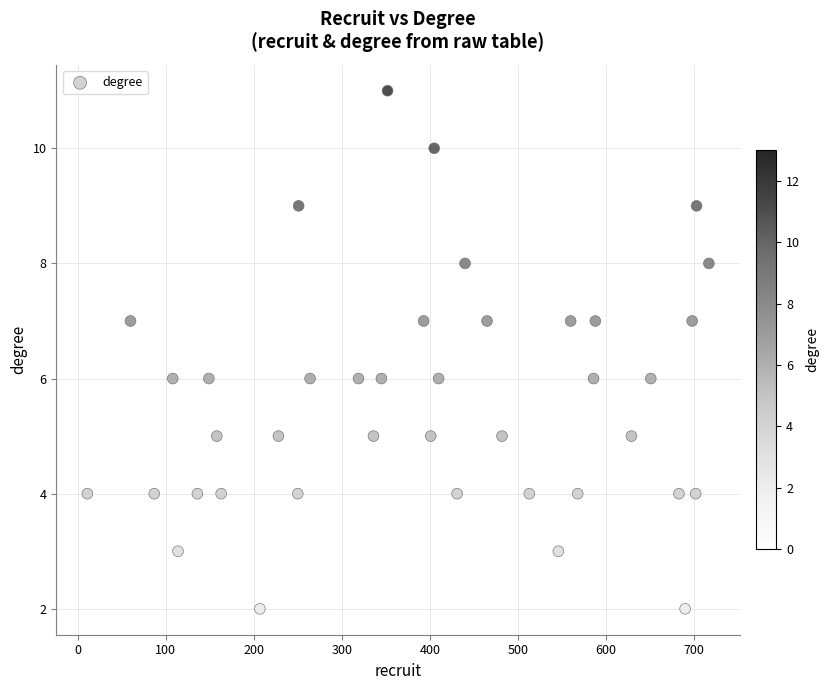

What is the range of X values (max minus min)?

706